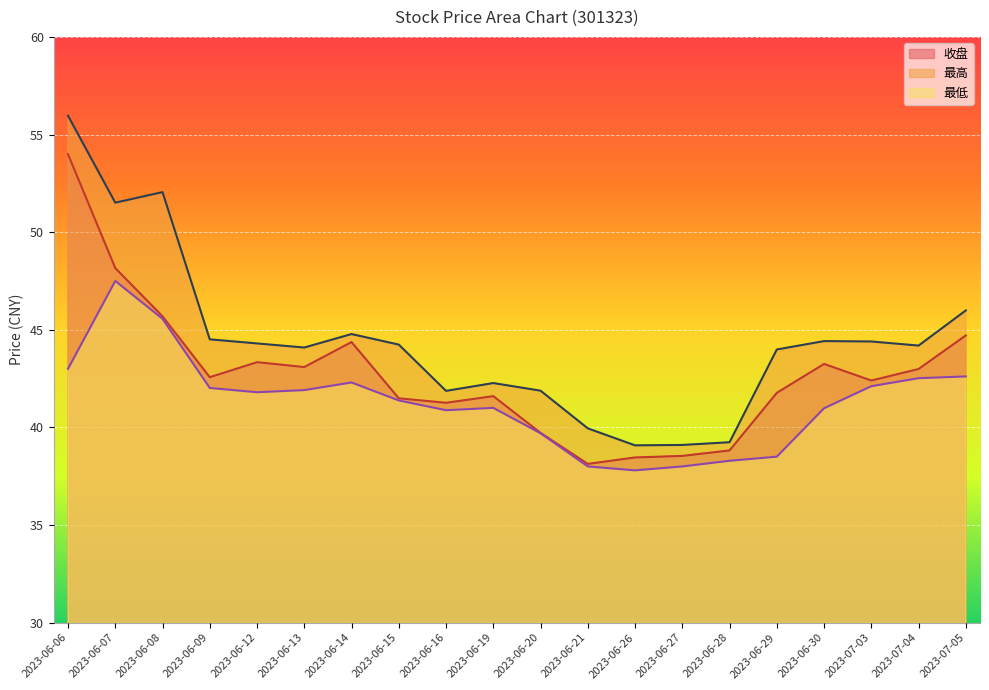

Count the number of data series in this chart.

3